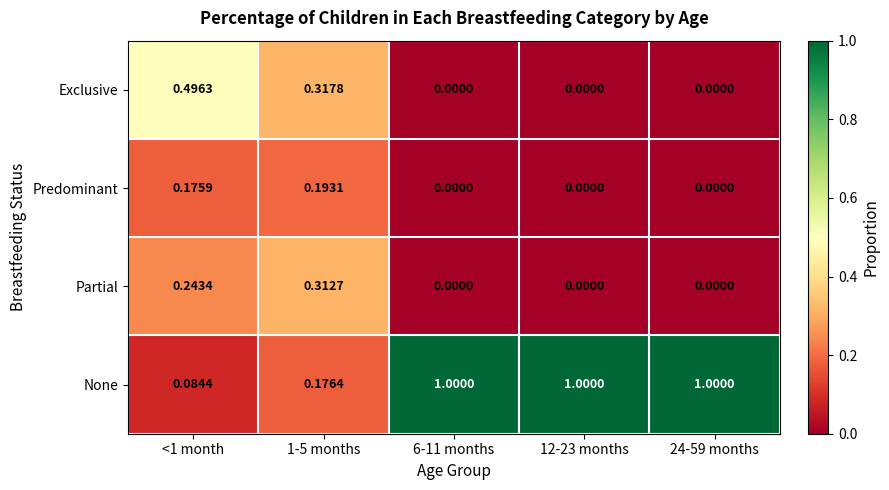

List the series in order of their peak value, lowest first.

Predominant, Partial, Exclusive, None